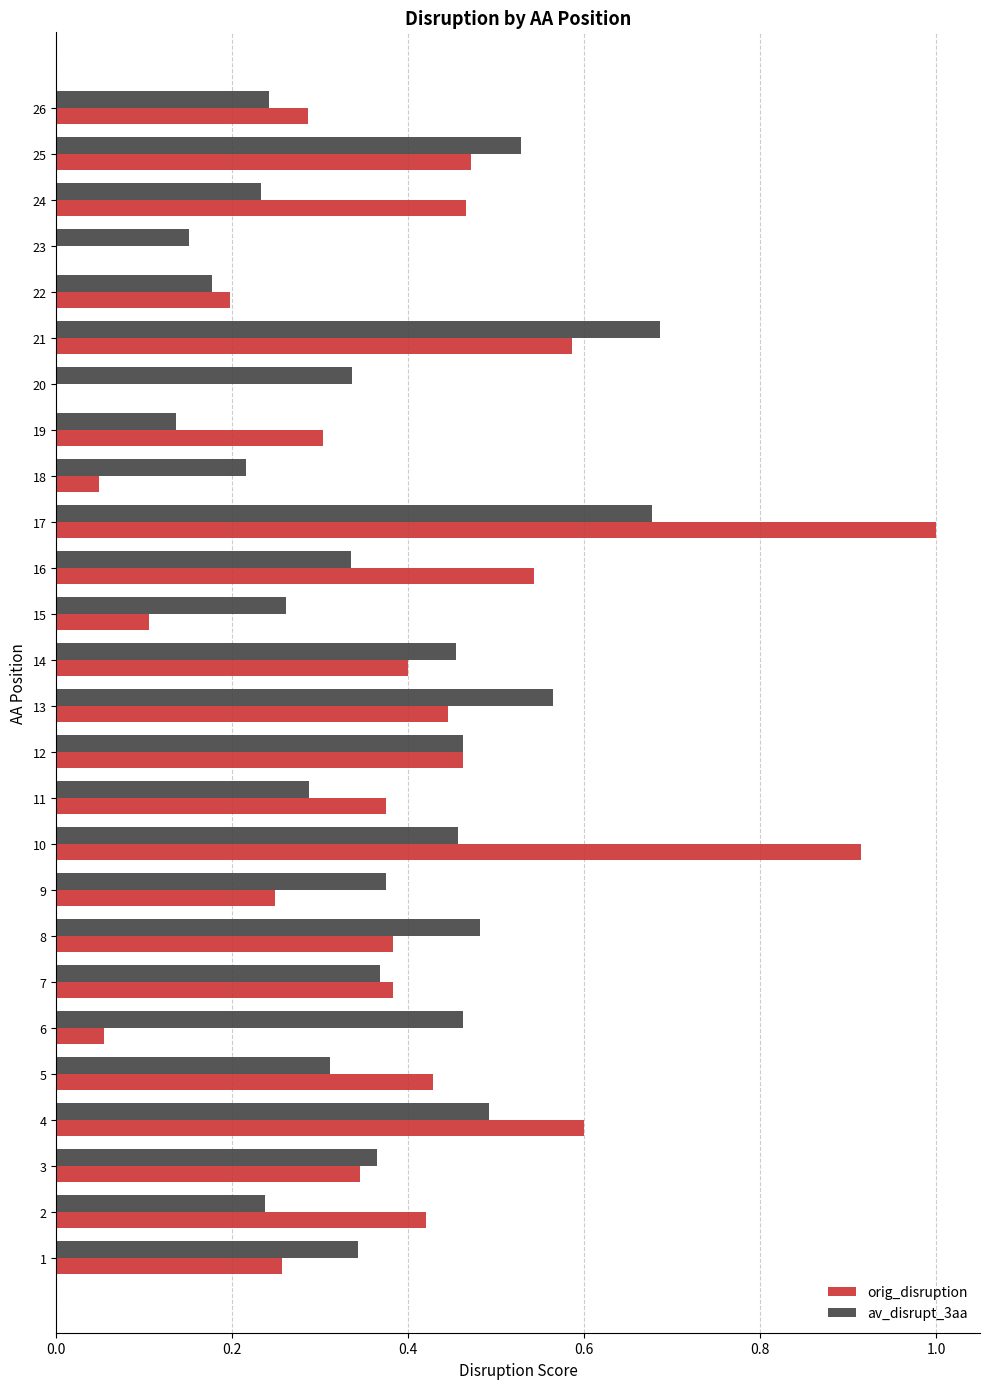

What is the sum of the av_disrupt_3aa values at 13 and 10?

1.0